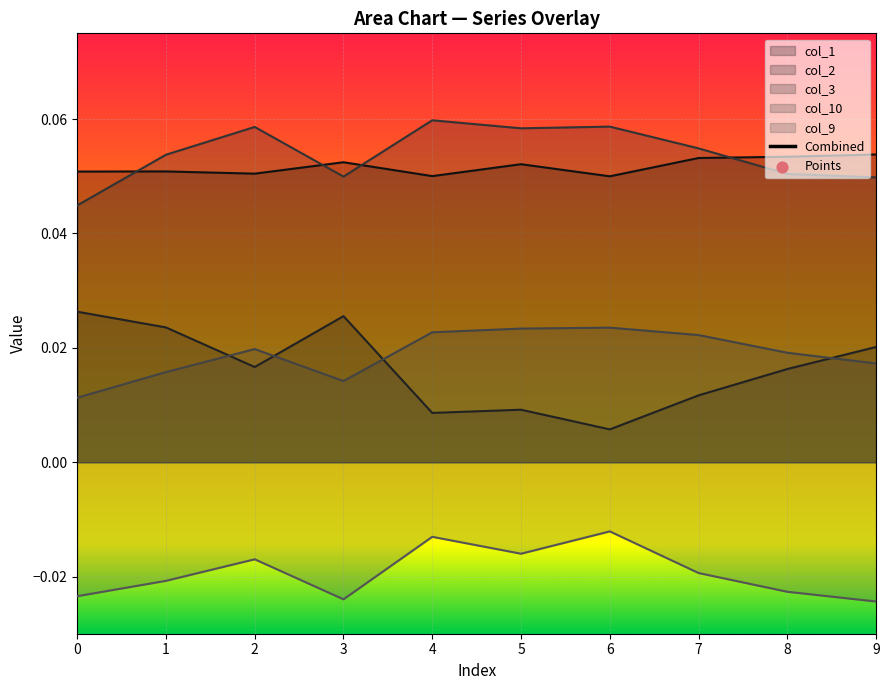

Is the value of col_9 at 2 greater than the value of col_2 at 1?

No